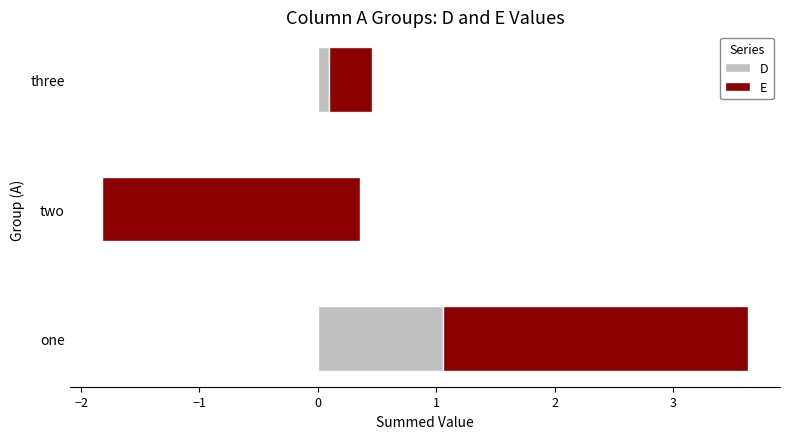

What is the difference between the maximum and minimum values in the D series?

1.0